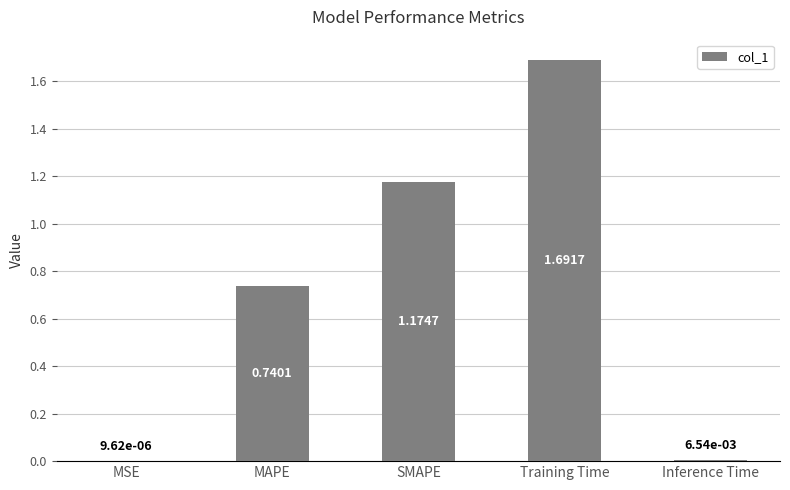

Which has a higher value, Training Time or MSE?

Training Time